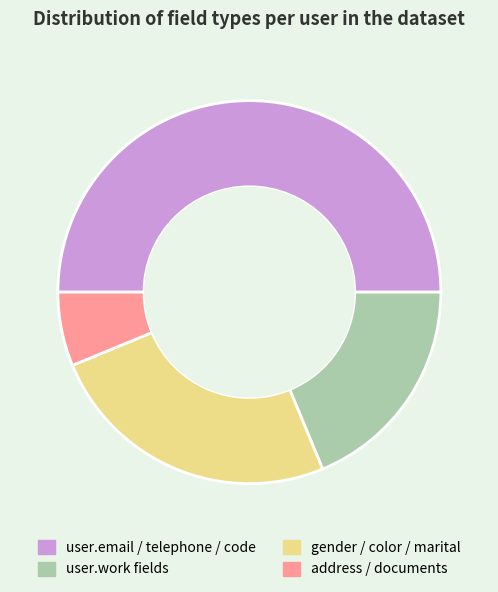

Which has a higher value, address / documents or user.email / telephone / code?

user.email / telephone / code